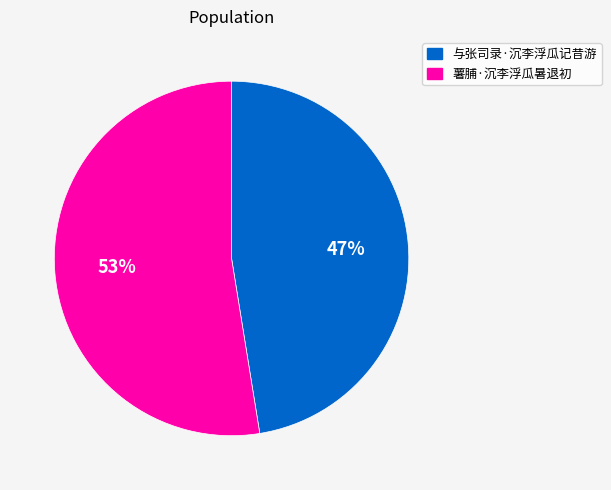

True or false: 薯脯·沉李浮瓜暑退初 accounts for 53% of the total.

True